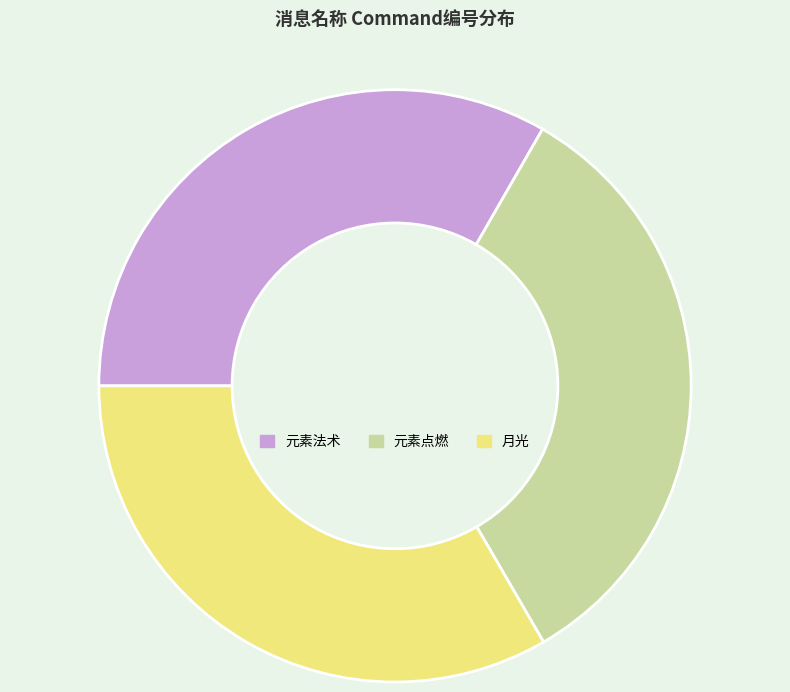

The 元素点燃 slice represents 23% of the pie. True or false?

False